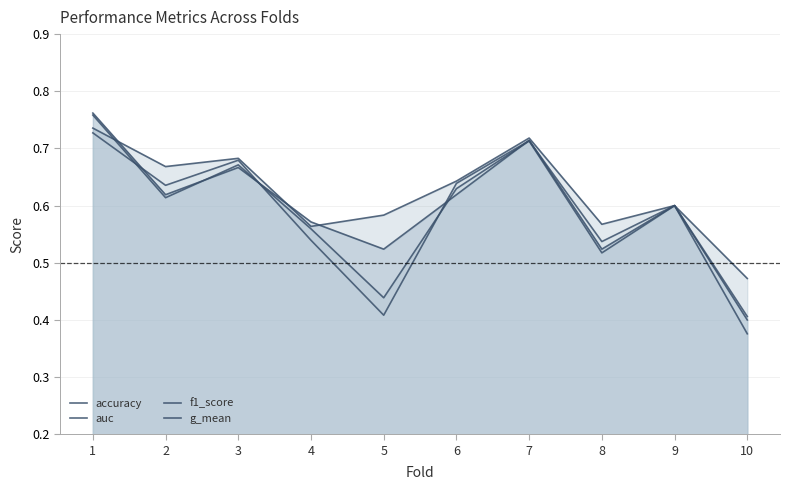

Which series has the largest range (max minus min)?

f1_score